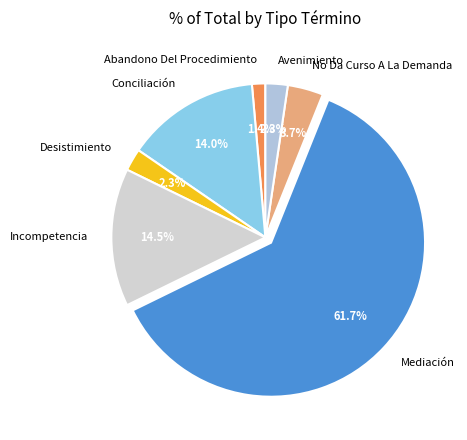

Count the number of slices in the pie.

7